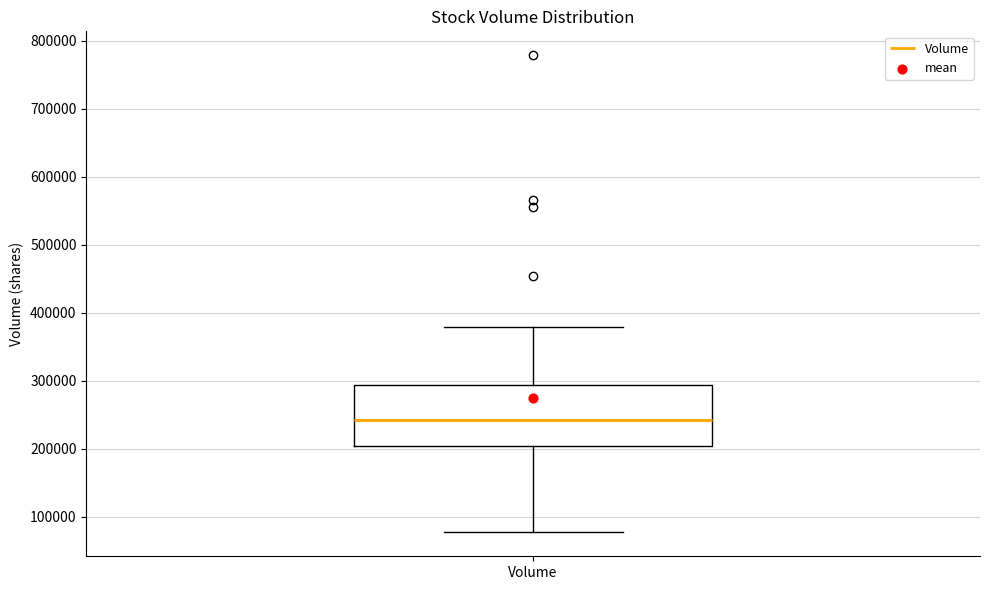

Transcribe this box plot: give where the median line is, the range the box spans, and where the two whiskers end, as read against the y-axis. The values are not printed on the chart, so give them approximately, as read against the axis.

median 240000, box 200000 to 290000, whiskers 80000 to 380000